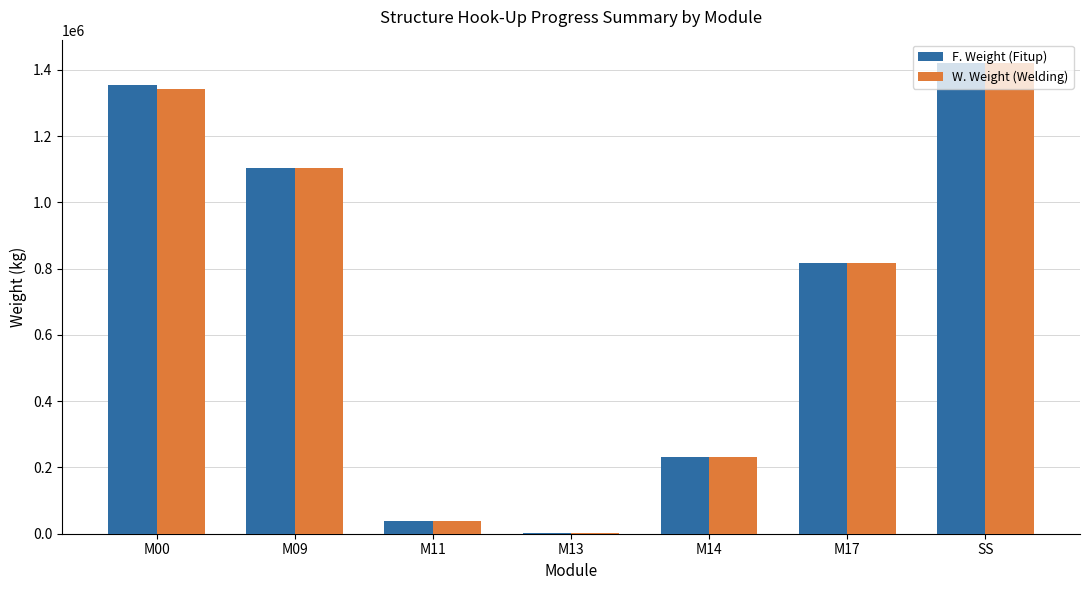

Is the value of W. Weight (Welding) at M14 greater than the value of F. Weight (Fitup) at M09?

No